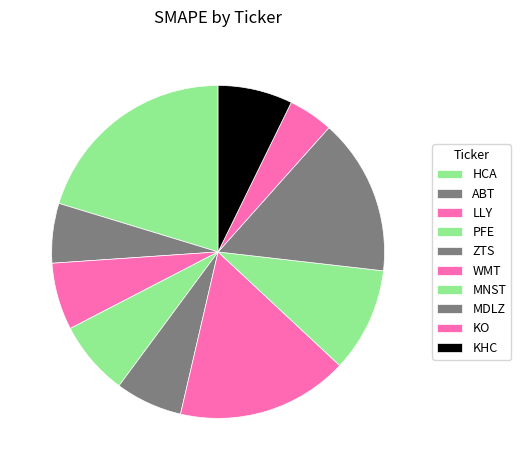

To the nearest percent, what is the difference between the largest and smallest slice percentages?

16%